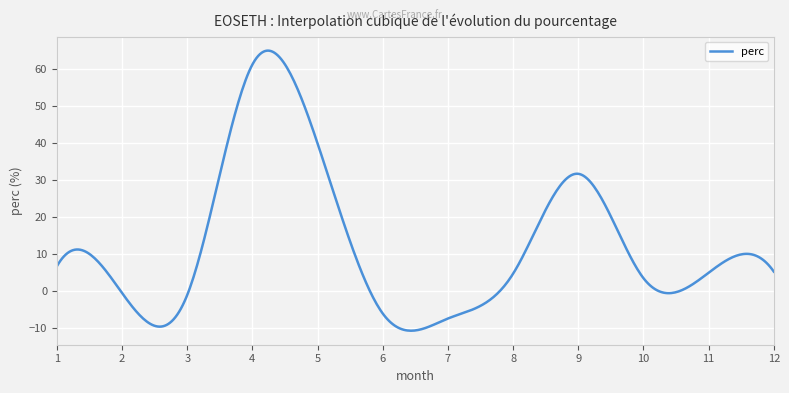

What is the sum of all values?

5172.3